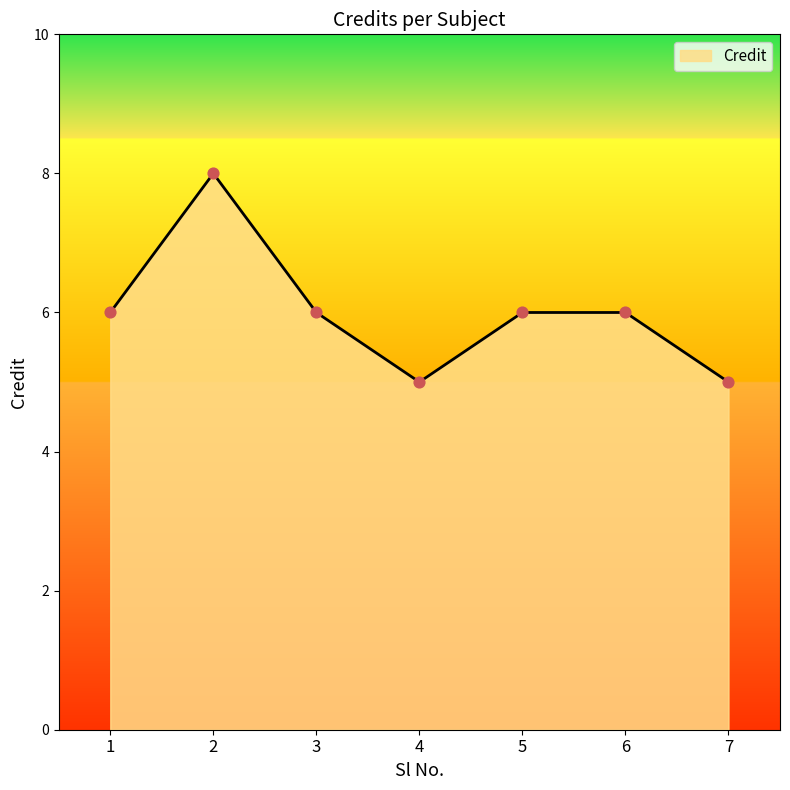

Between 1 and 7, which is larger?

1